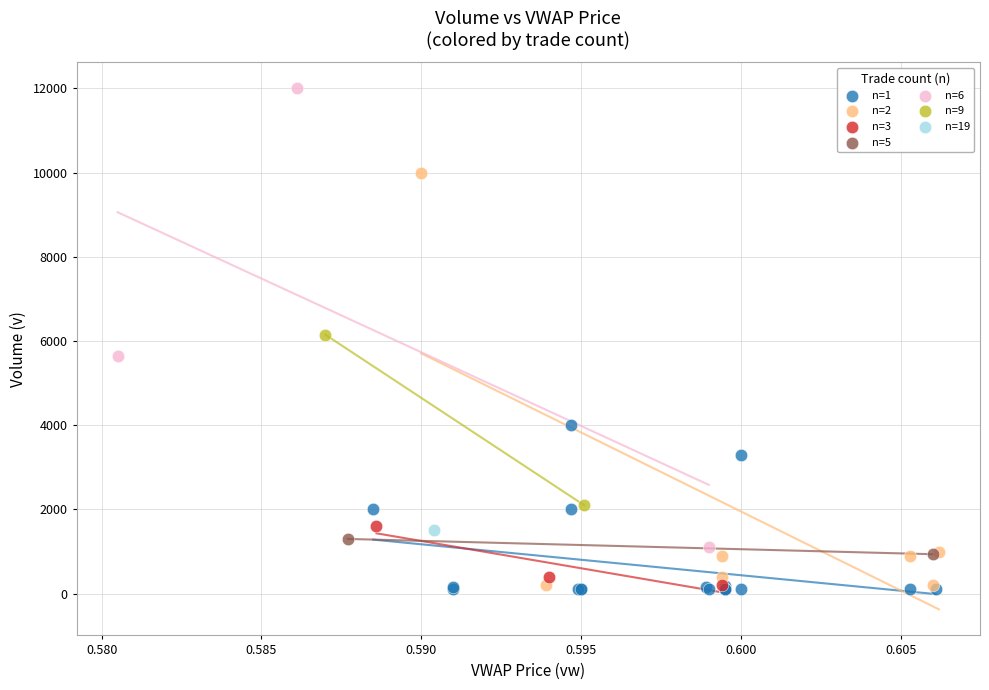

What are all the series names shown in the legend?

n=1, n=2, n=3, n=5, n=6, n=9, n=19